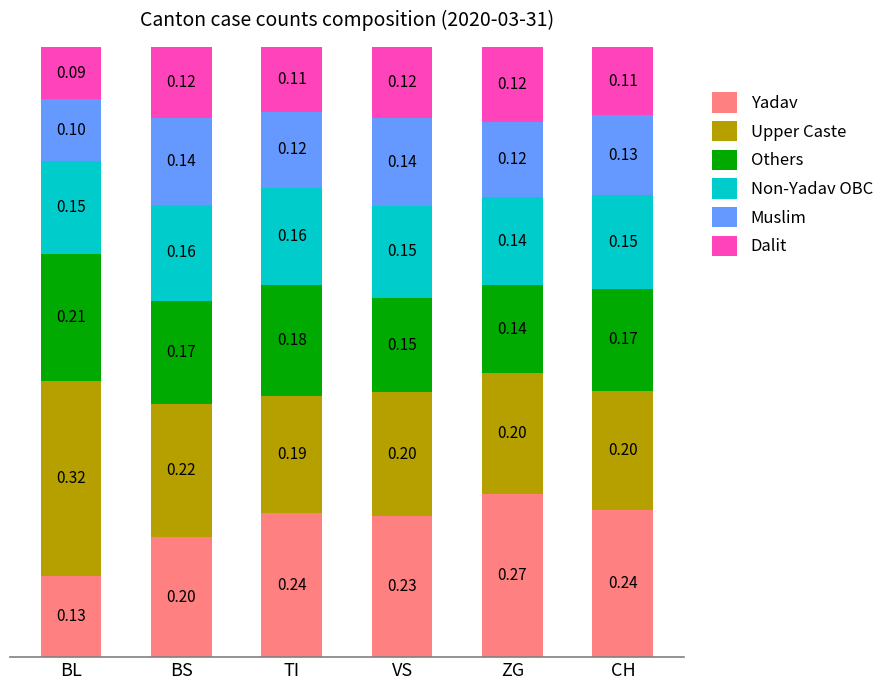

Which category has the highest value in the Yadav series?

ZG